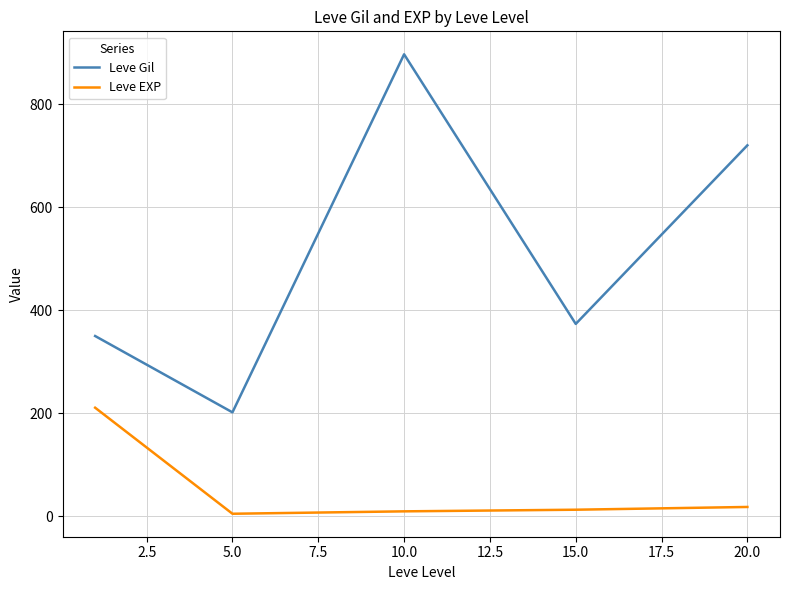

Which series has the widest spread of values?

Leve Gil